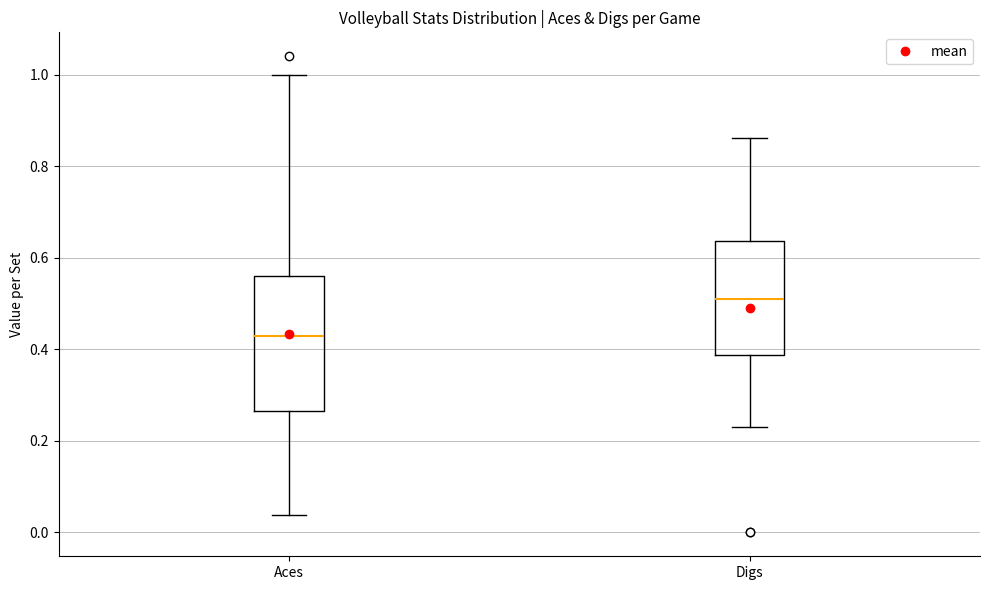

Reading left to right, read every box against the y-axis: the position of its median line, the range the box covers, and the ends of its whiskers. The values are not printed on the chart, so give them approximately, as read against the axis.

Aces: median 0.42, box 0.26 to 0.56, whiskers 0.04 to 1.00
Digs: median 0.50, box 0.38 to 0.64, whiskers 0.24 to 0.86